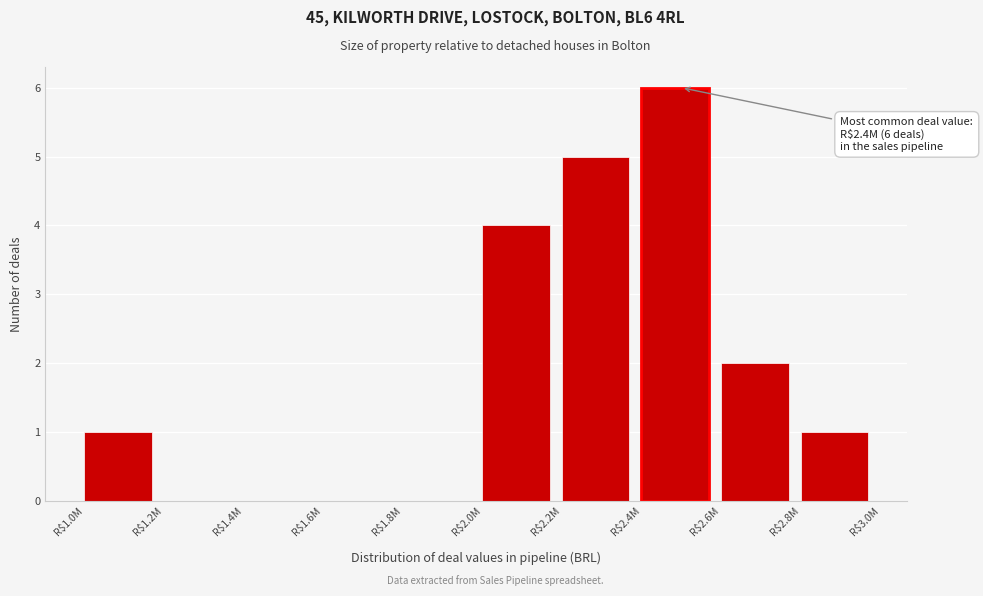

The value at R$1.4M is -3. True or false?

False